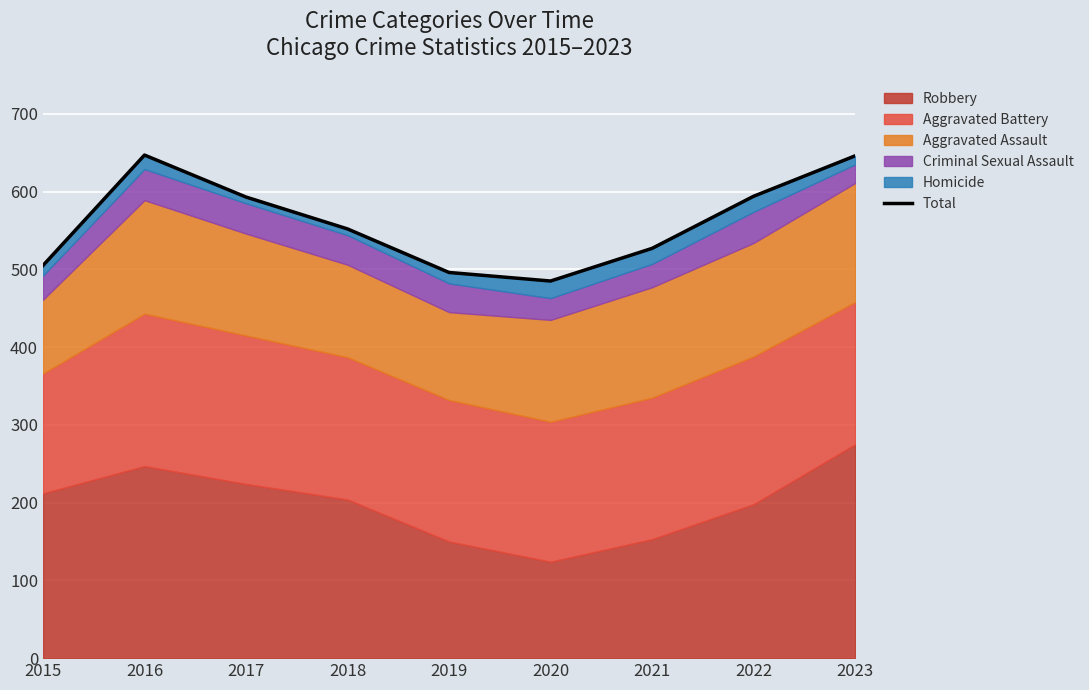

The value at 2017 is 176. True or false?

False